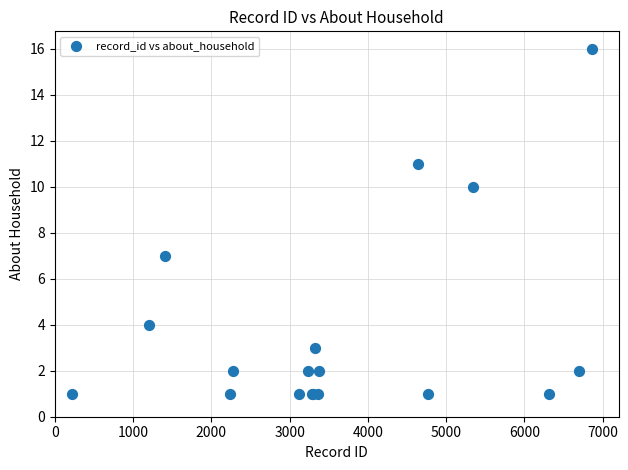

What Y value in the scatter plot is closest to 8?

7